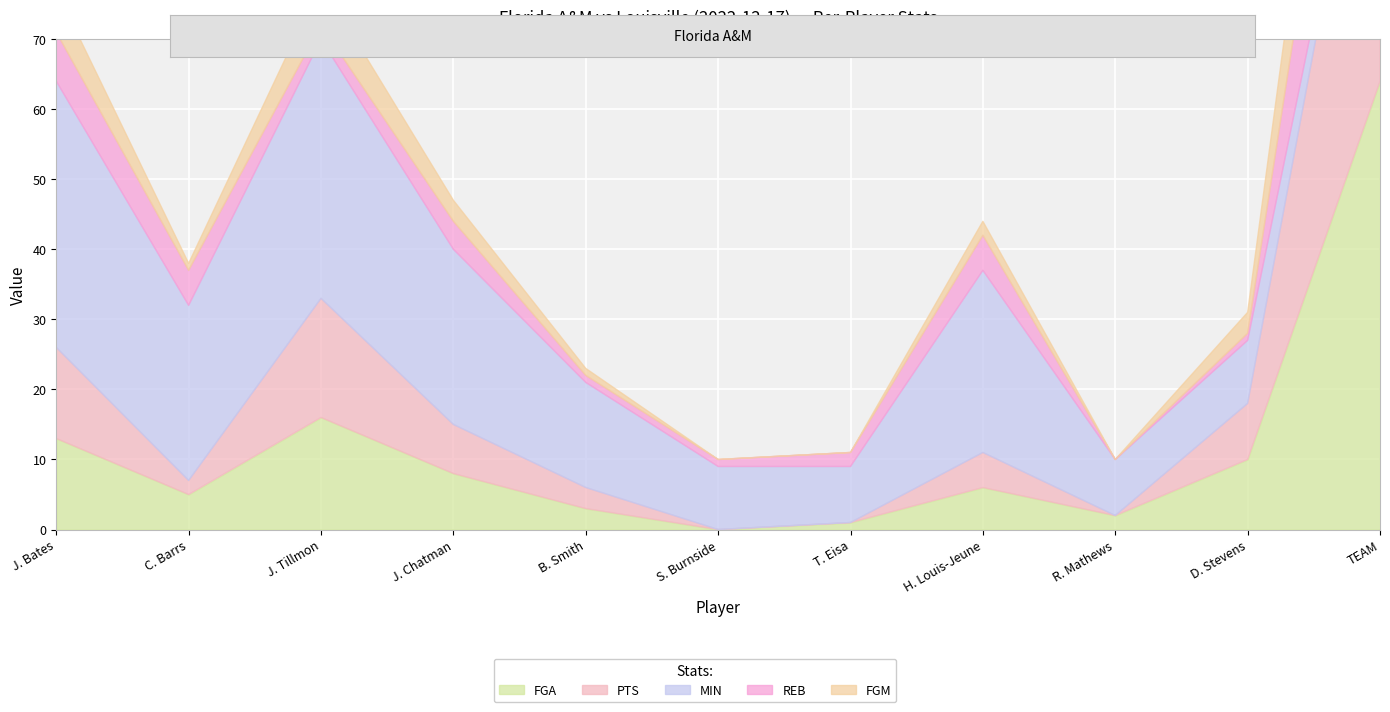

List the series in order of their peak value, lowest first.

FGM, REB, MIN, PTS, FGA